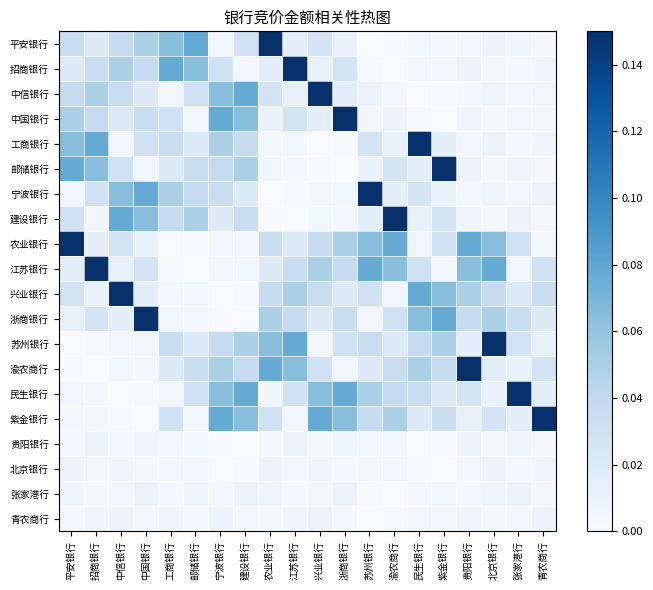

Rank the series at 浙商银行 from lowest to highest value.

邮储银行, 工商银行, 北京银行, 建设银行, 青农商行, 渝农商行, 宁波银行, 贵阳银行, 张家港行, 平安银行, 中信银行, 兴业银行, 招商银行, 苏州银行, 浙商银行, 江苏银行, 农业银行, 紫金银行, 民生银行, 中国银行